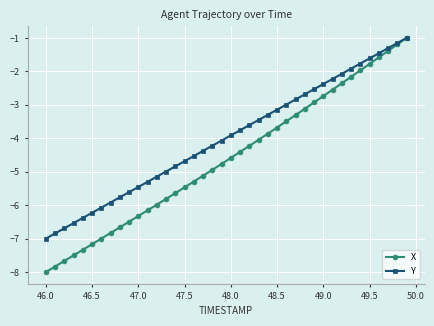

How many categories are shown in the chart?

40